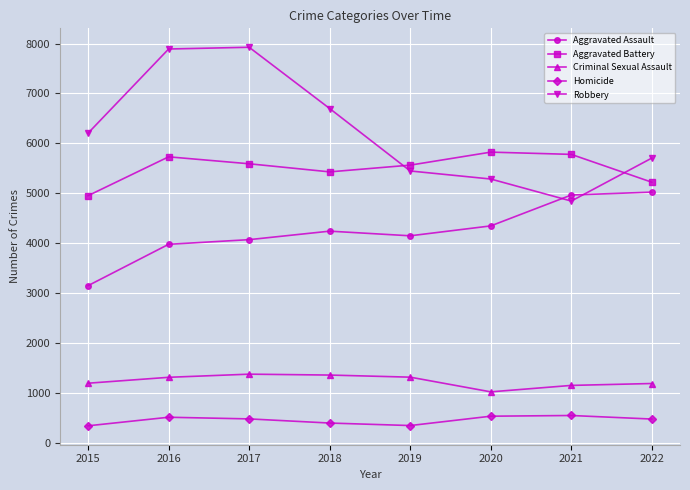

Does the chart have visible grid lines?

Yes